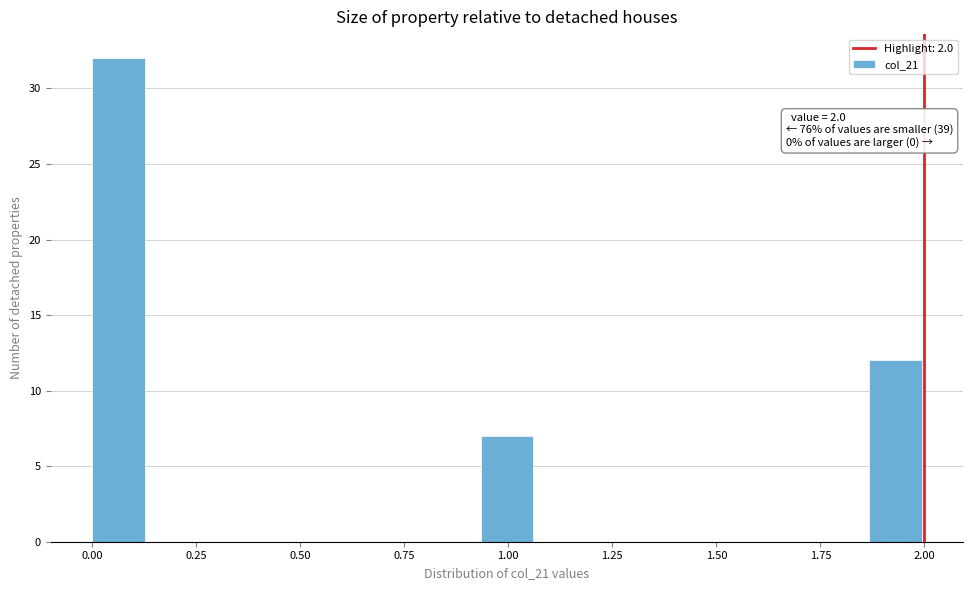

Read against the x-axis, roughly where is the centre of the tallest bar?

0.05